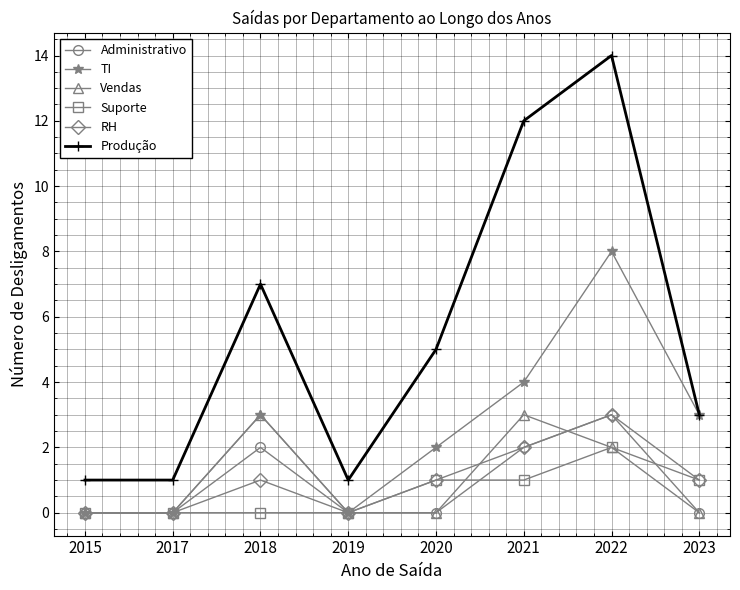

How many interior local peaks does the Vendas series have?

2